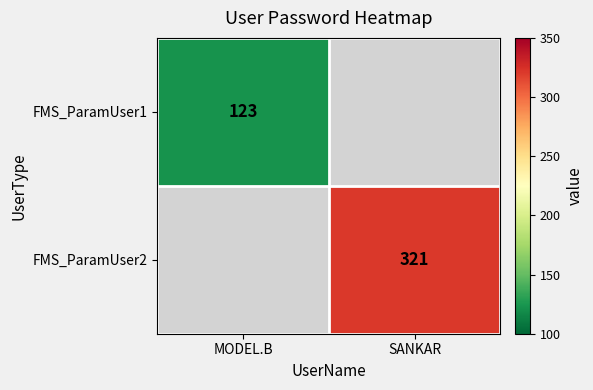

True or false: FMS_ParamUser1 has a value of 171 at MODEL.B.

False